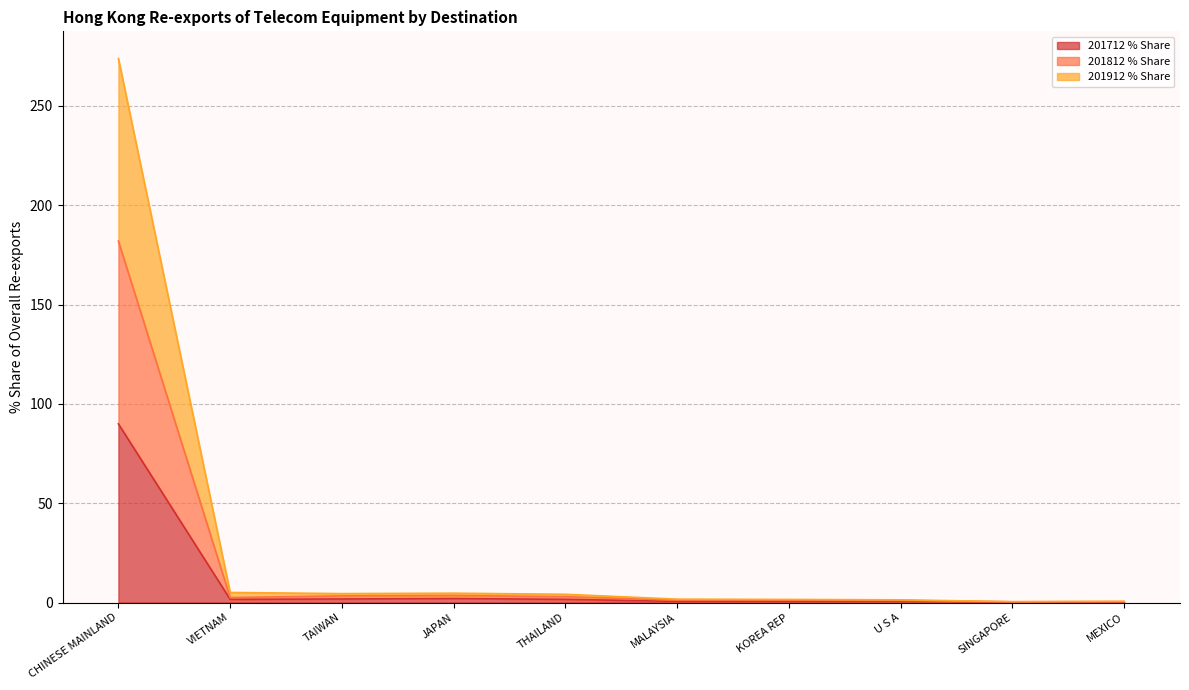

List the labels in order of 201812 HKD M value, smallest first.

SINGAPORE, MEXICO, U S A, KOREA REP, MALAYSIA, THAILAND, TAIWAN, JAPAN, VIETNAM, CHINESE MAINLAND